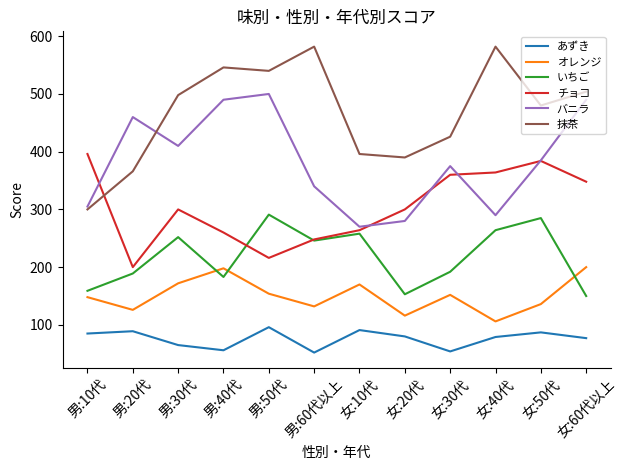

What is the difference between the maximum and minimum values in the いちご series?

141